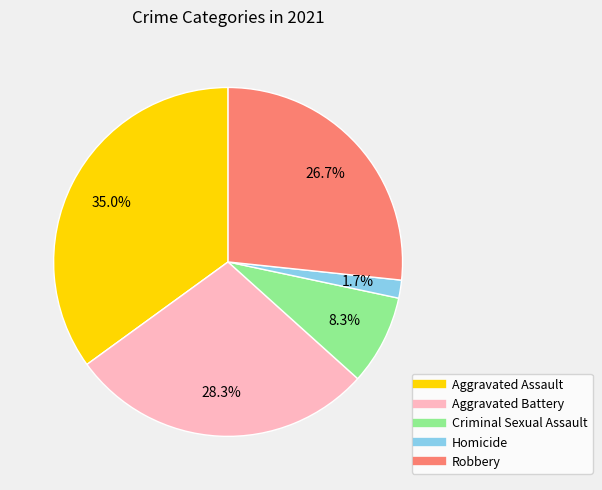

Which has a higher value, Aggravated Assault or Homicide?

Aggravated Assault